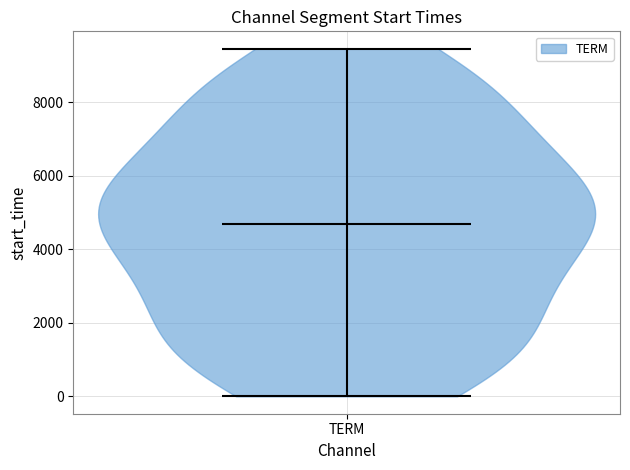

Read this violin plot against the y-axis: where its median line is, and the lowest and highest points the violin reaches. The values are not printed on the chart, so give them approximately, as read against the axis.

median line 4600, lowest point 0, highest point 9400